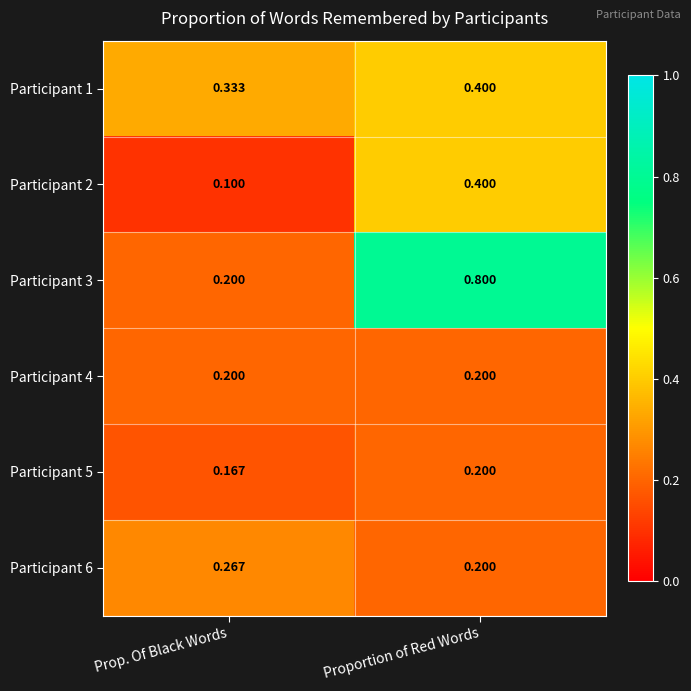

At which label is Participant 1 closest to 0?

Prop. Of Black Words